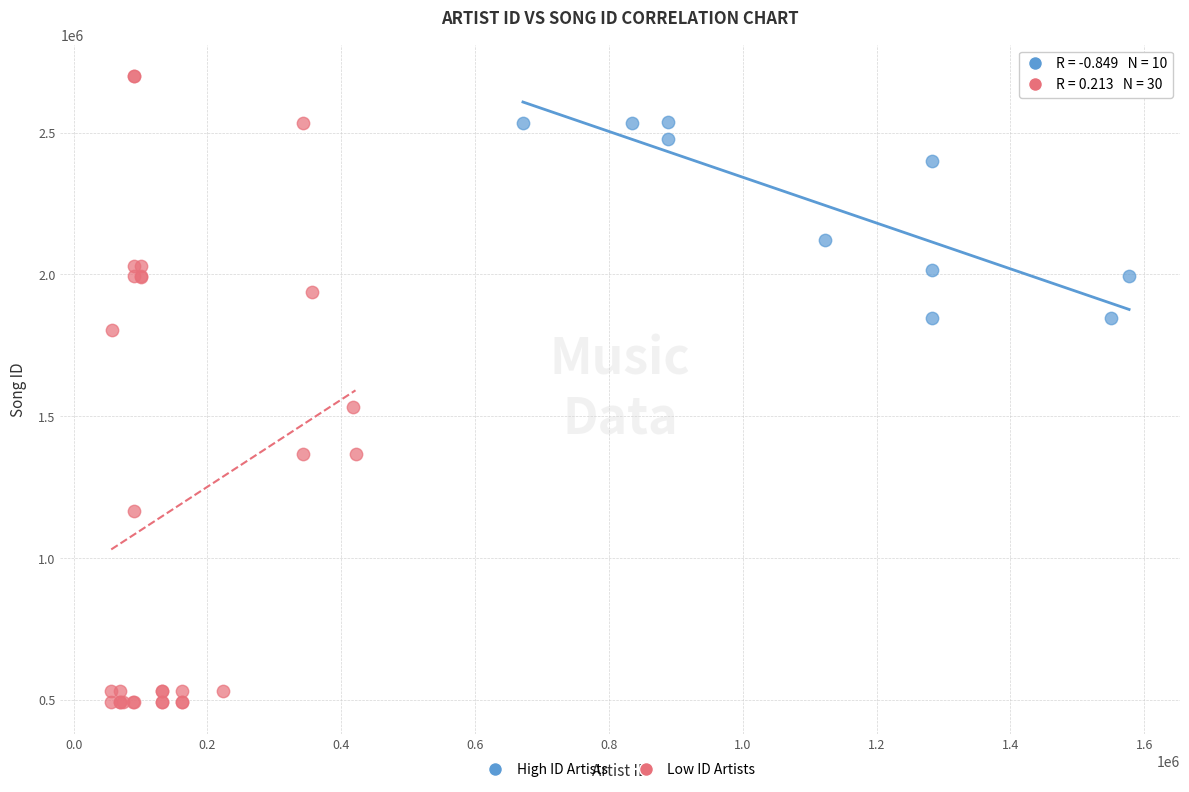

Which series contains the highest Y value?

Low ID Artists